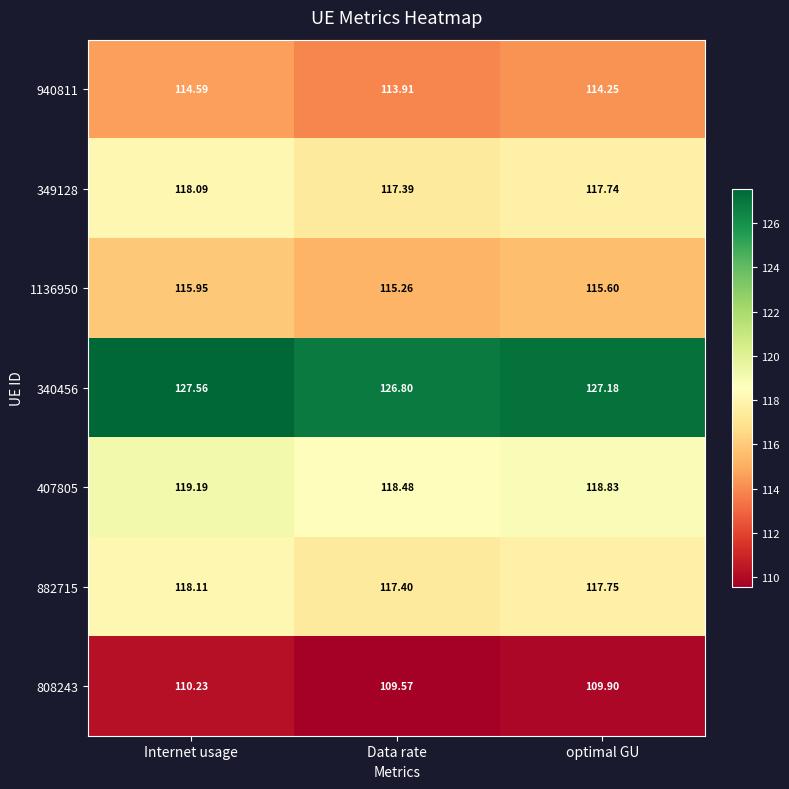

Which category has the lowest value across all series?

Data rate